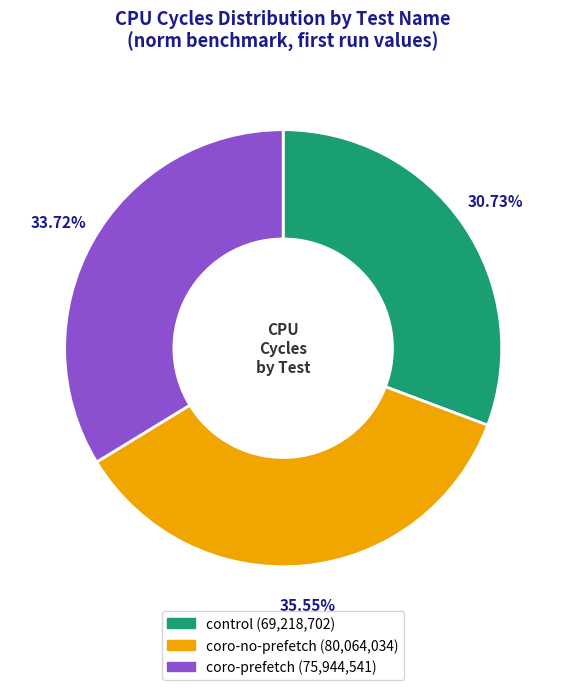

Which slice is the smallest?

control